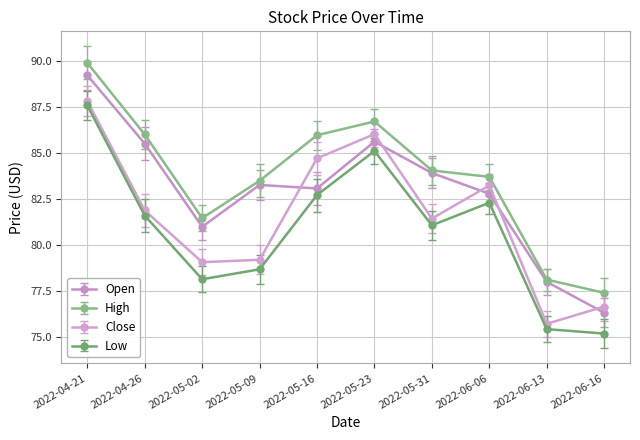

In Close, how many points are lower than both neighbors (excluding endpoints)?

3